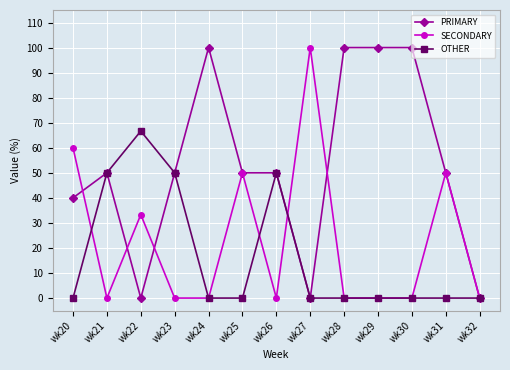

At how many categories does at least one series exceed 38?

12